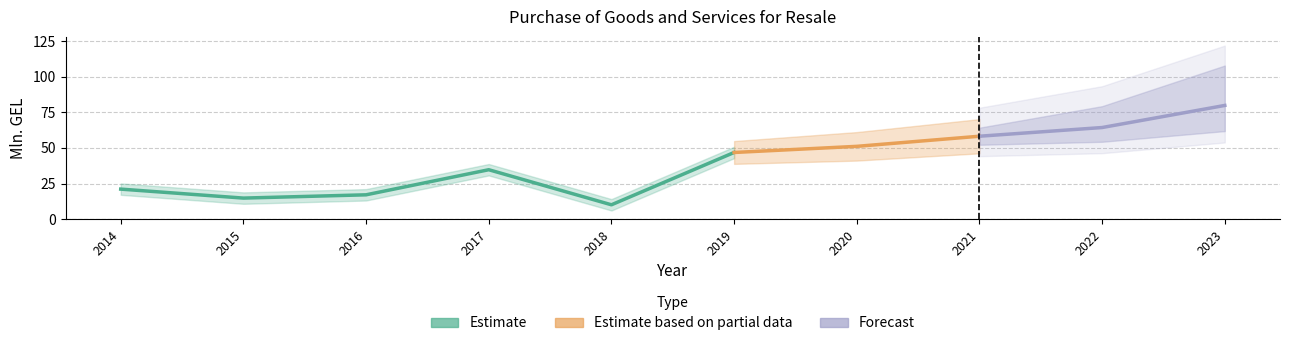

What is the sum of all values?

398.0